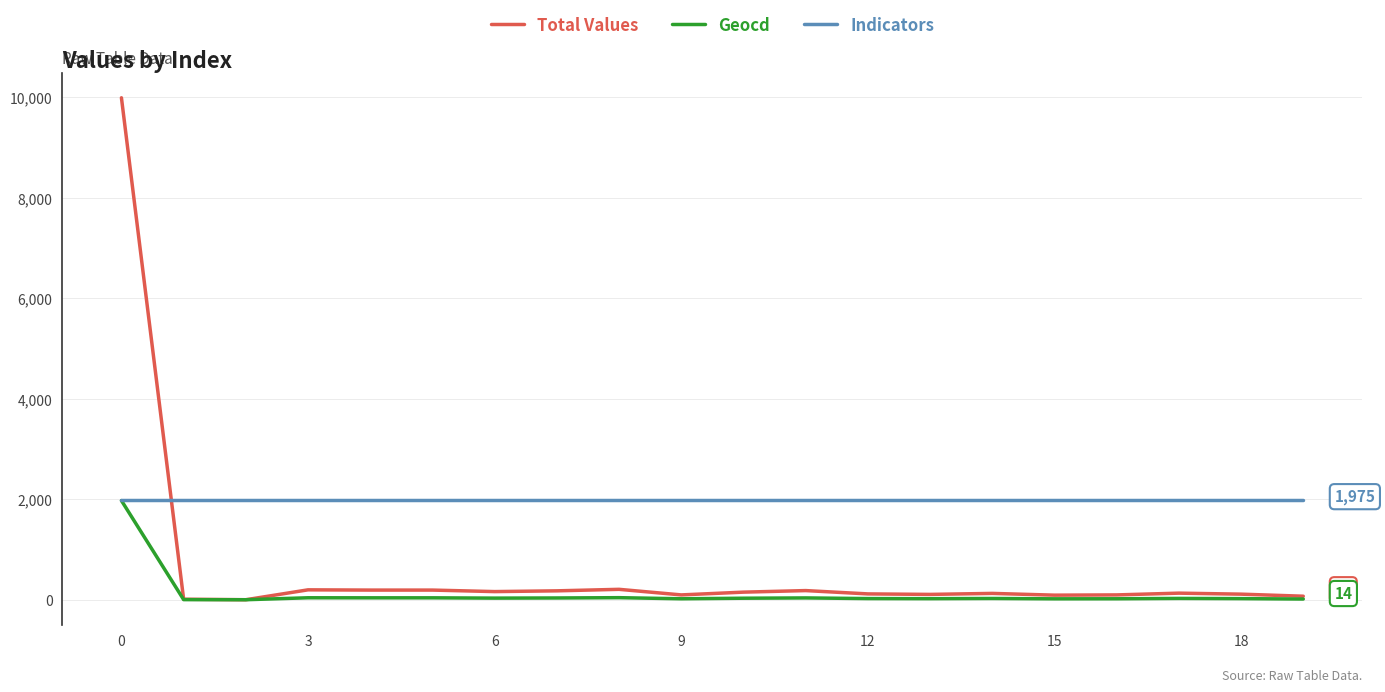

Does the chart have visible grid lines?

Yes